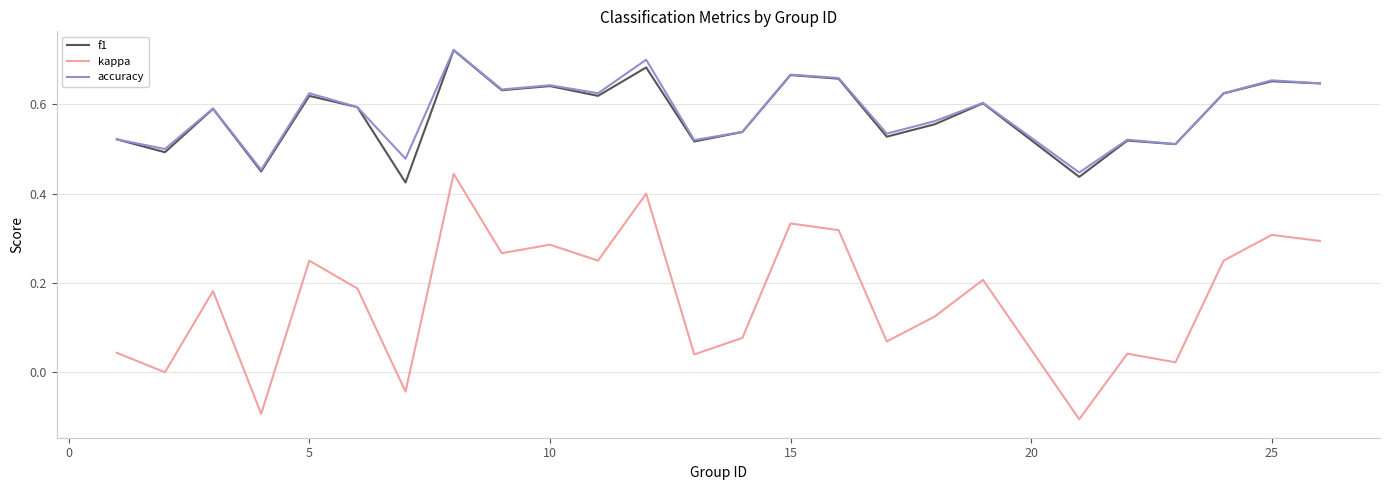

True or false: accuracy and kappa intersect in this chart.

False